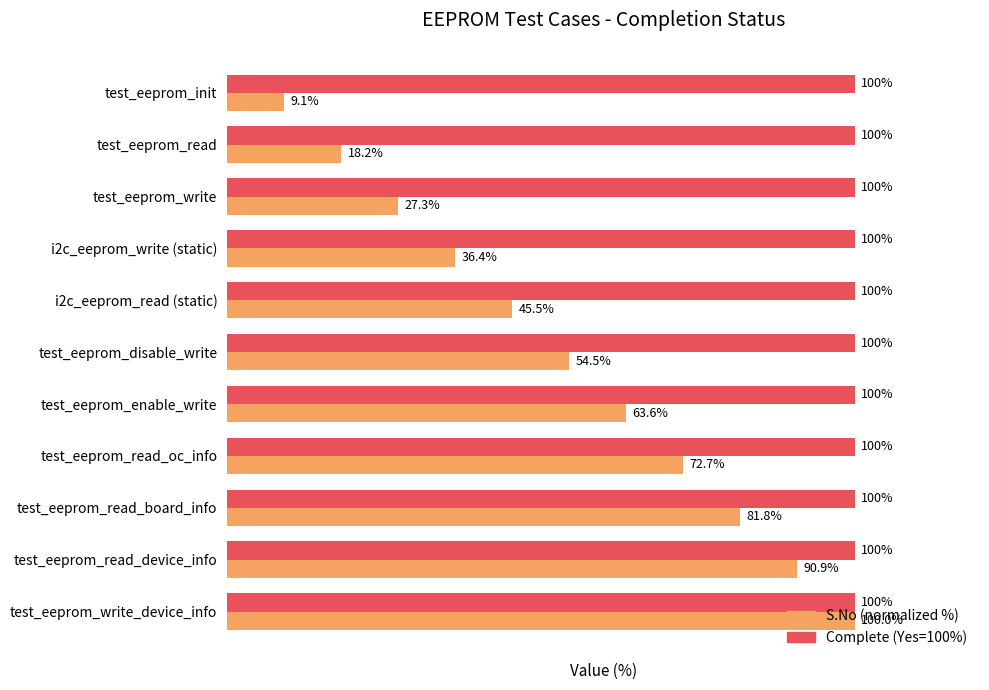

Which series has the widest spread of values?

S.No (normalized %)